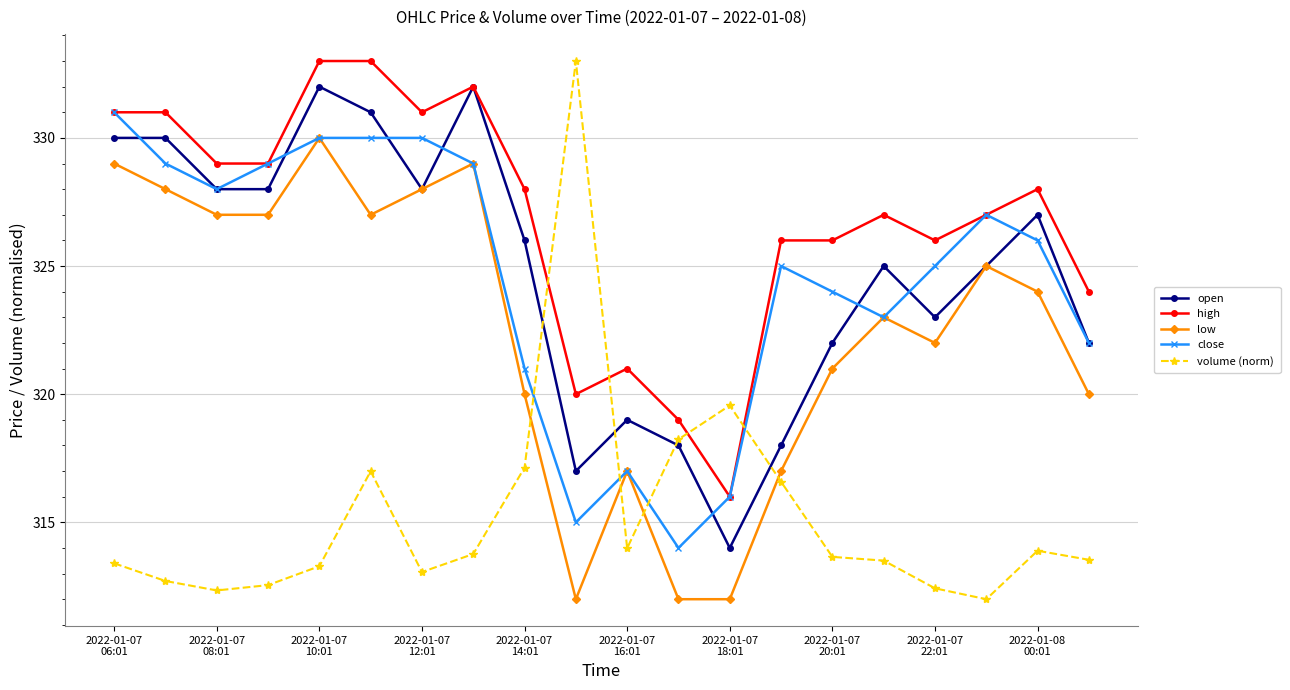

What is the value of the low point at the 16th from the left?

323.0